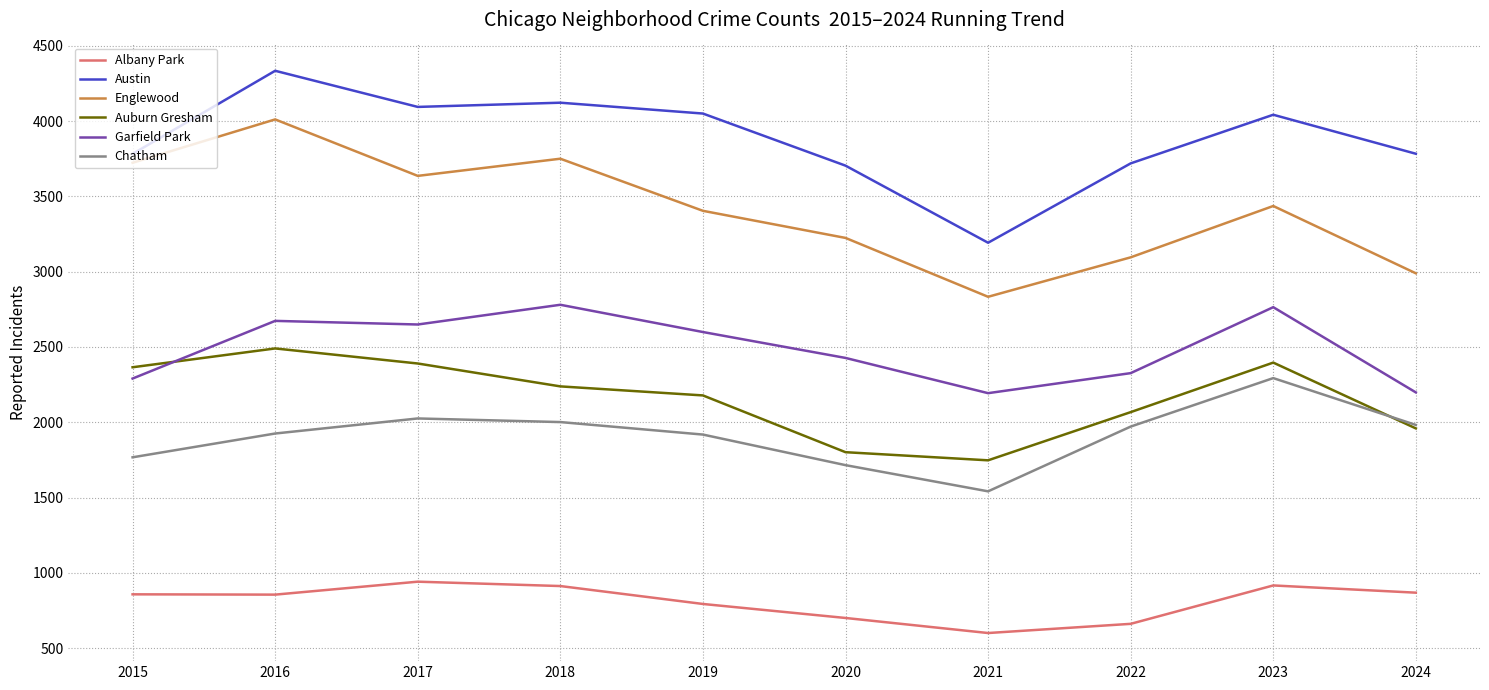

What is the difference between the maximum and second lowest values in the Garfield Park series?

582